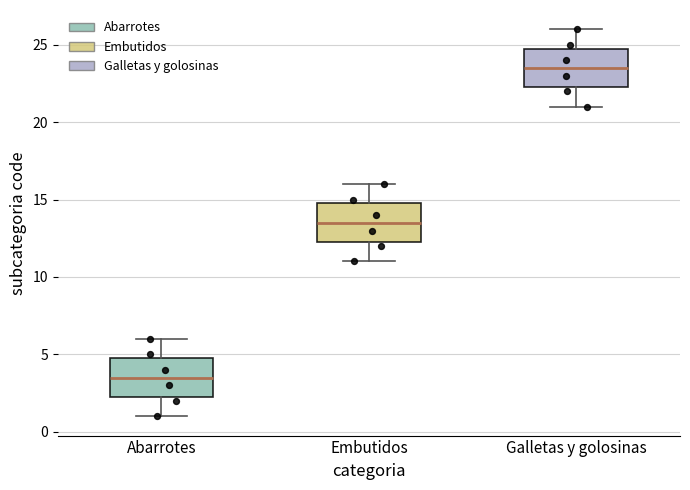

Reading left to right, transcribe this box plot: for each box, give where its median line is, the range the box spans, and where its two whiskers end, as read against the y-axis. The values are not printed on the chart, so give them approximately, as read against the axis.

Abarrotes: median 3.5, box 2.5 to 5.0, whiskers 1.0 to 6.0
Embutidos: median 13.5, box 12.5 to 15.0, whiskers 11.0 to 16.0
Galletas y golosinas: median 23.5, box 22.5 to 25.0, whiskers 21.0 to 26.0